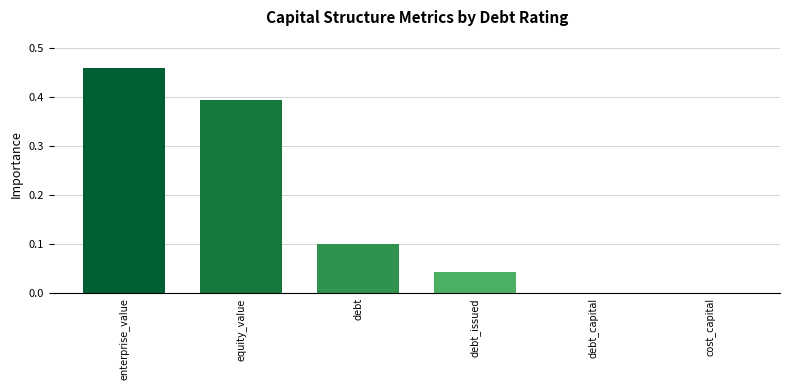

Count the number of categories in the chart.

6